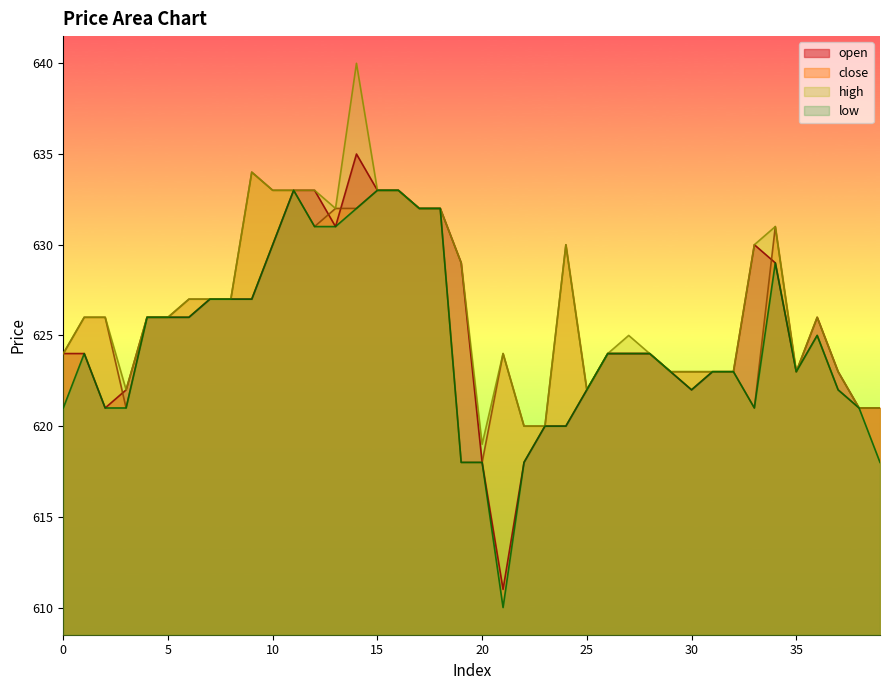

How many data points does each series have?

40